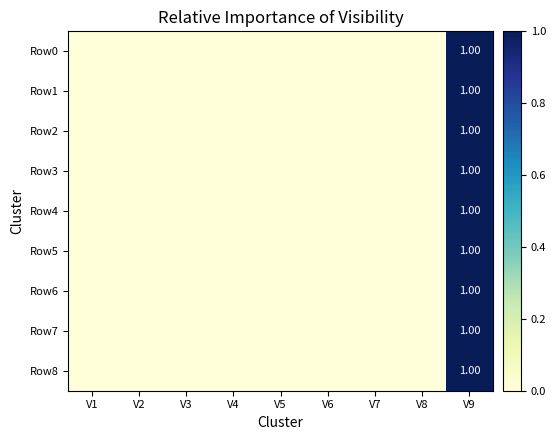

At which category is the sum across all series the highest?

V9